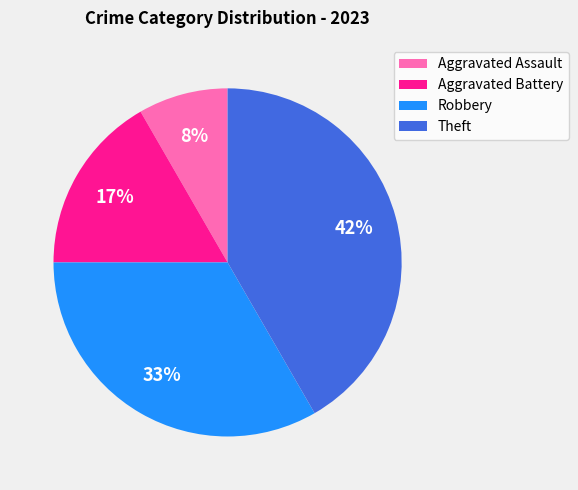

To the nearest percent, what is the average slice percentage?

25%